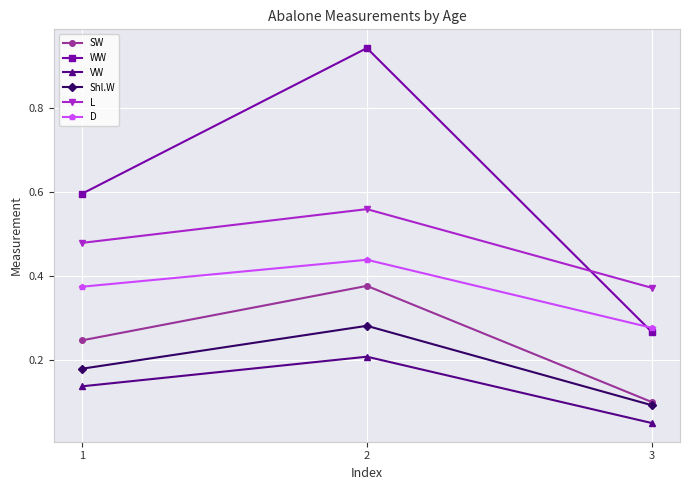

Is the value of L at 3 greater than the value of WW at 2?

No